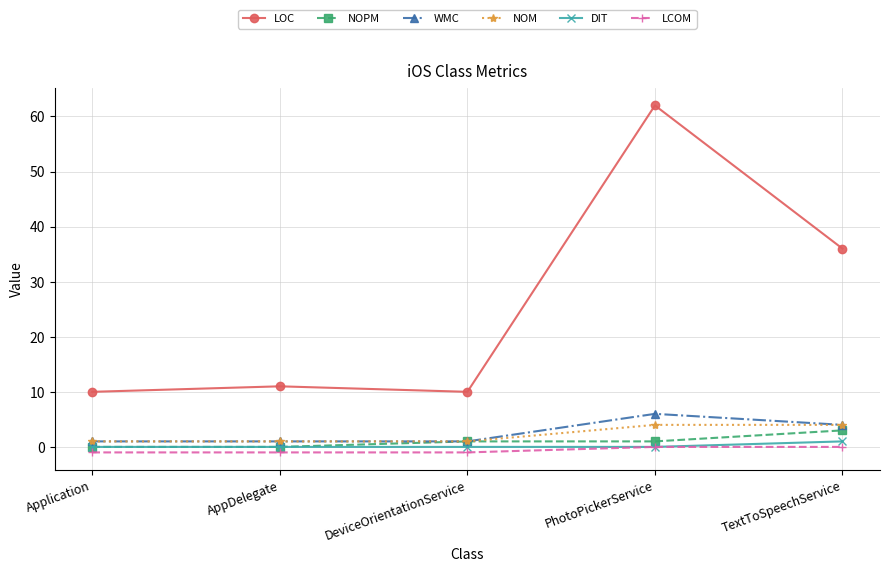

Which label corresponds to the largest value in the chart?

PhotoPickerService